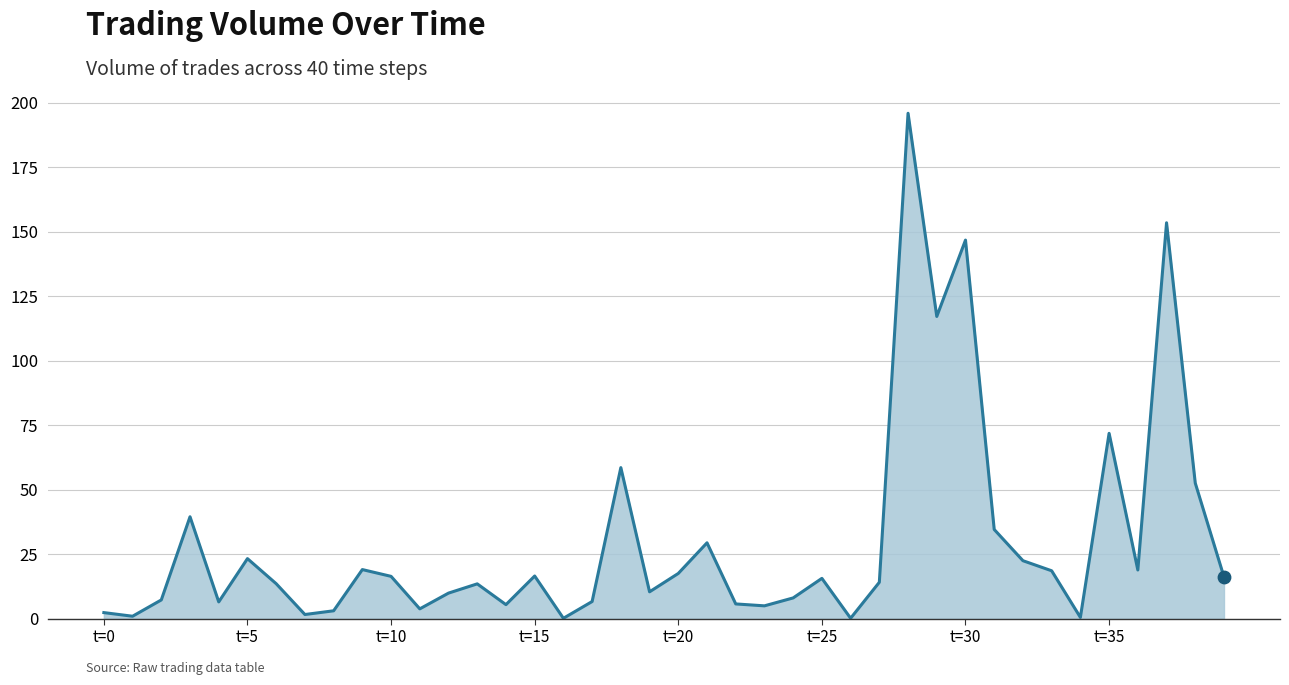

What is the maximum value shown in the chart?

195.9